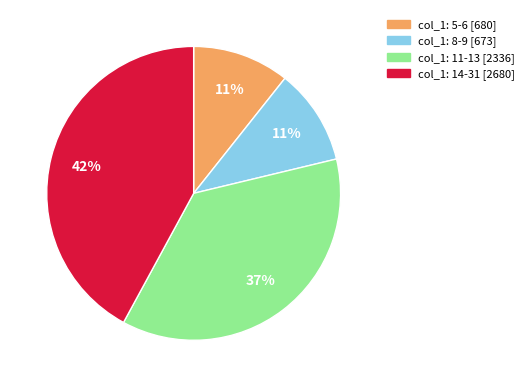

Is there a majority slice in this chart?

No